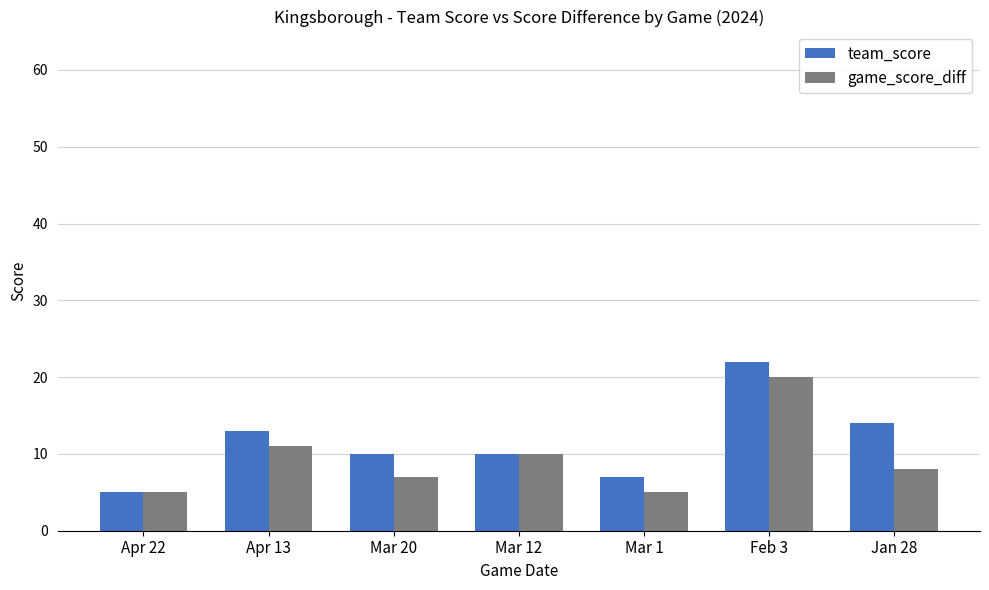

Where does the team_score series first go above 10?

Apr 13